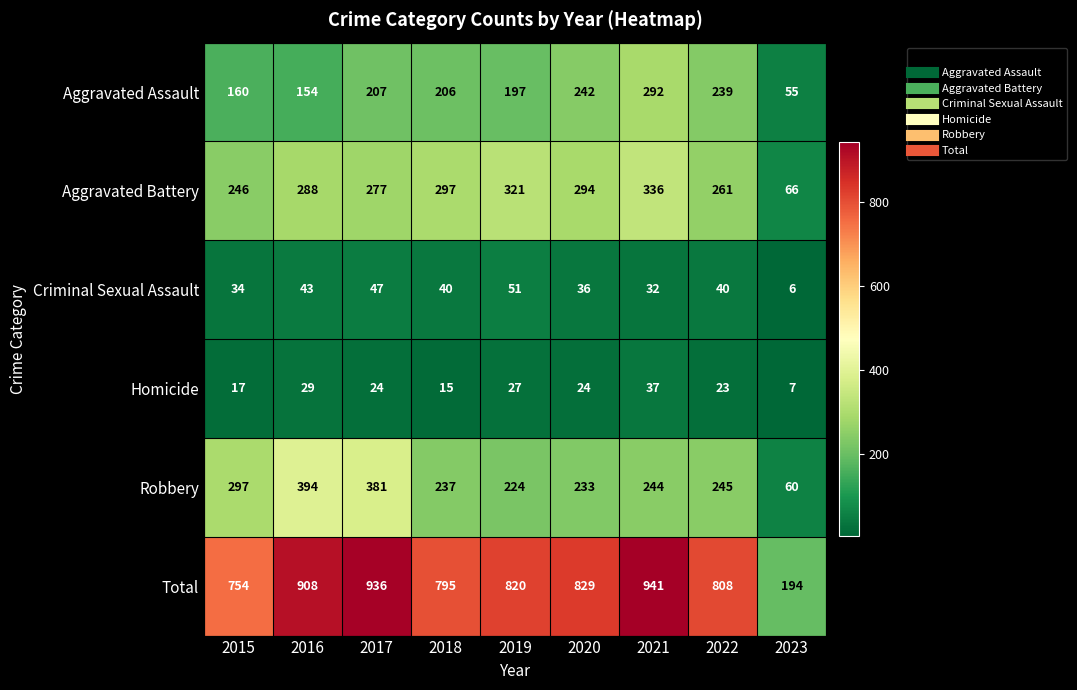

At 2020, list the series in order from largest to smallest.

Total, Aggravated Battery, Aggravated Assault, Robbery, Criminal Sexual Assault, Homicide